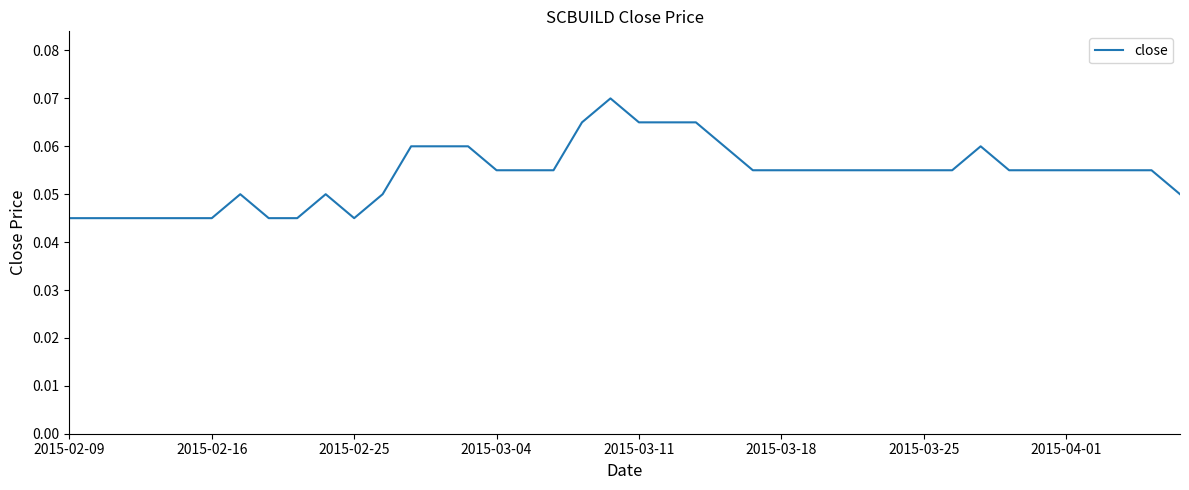

Does the chart display data point markers on the line(s)?

No